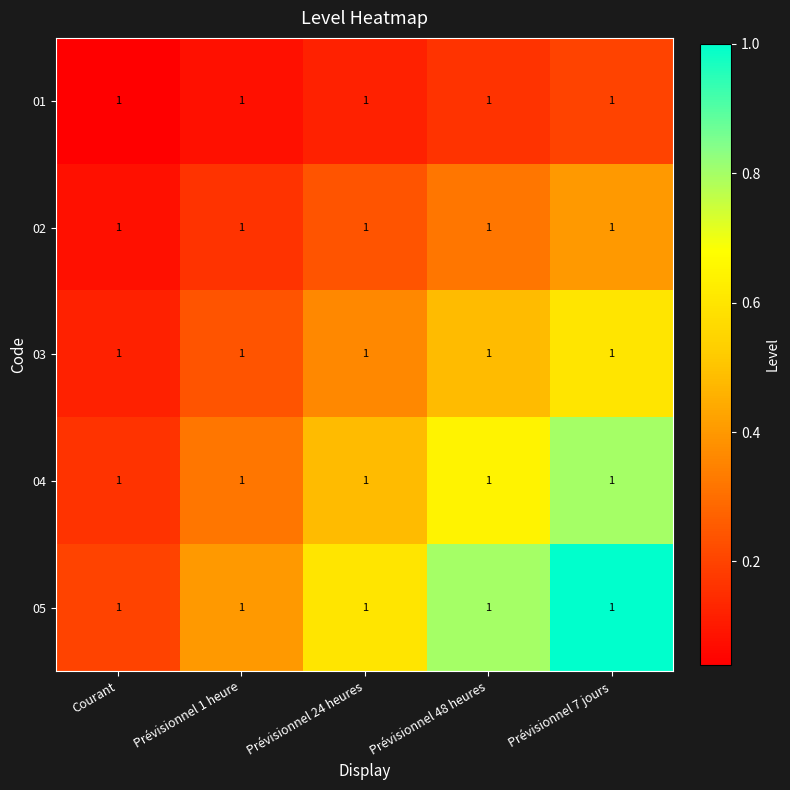

How many distinct data groups are displayed?

5